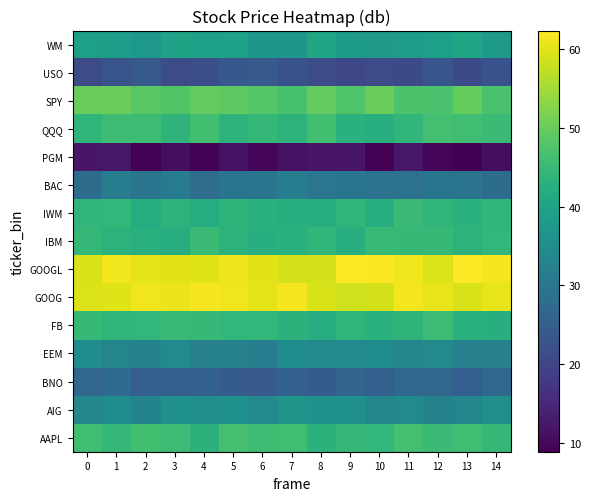

Reading right to left, transcribe all the data shown in this chart.

AAPL: 14=44.5	13=46.0	12=45.3	11=46.5	10=44.2	9=44.6	8=43.3	7=45.9	6=45.8	5=46.7	4=43.1	3=45.5	2=46.2	1=44.5	0=45.8
AIG: 14=35.4	13=33.3	12=32.9	11=34.5	10=33.5	9=35.8	8=36.3	7=36.6	6=34.1	5=35.7	4=35.2	3=36.0	2=32.9	1=34.9	0=33.6
BNO: 14=27.0	13=24.9	12=26.4	11=27.0	10=25.4	9=26.3	8=24.6	7=25.6	6=24.2	5=24.4	4=25.5	3=25.1	2=25.0	1=27.5	0=26.6
EEM: 14=32.2	13=32.3	12=34.0	11=33.5	10=34.8	9=34.5	8=34.4	7=34.8	6=31.7	5=32.5	4=32.3	3=34.4	2=32.9	1=33.2	0=34.9
FB: 14=42.3	13=43.0	12=45.5	11=43.7	10=42.9	9=43.8	8=42.2	7=43.3	6=44.3	5=44.3	4=44.6	3=45.1	2=44.3	1=44.0	0=44.8
GOOG: 14=60.5	13=59.1	12=60.3	11=61.3	10=58.8	9=58.5	8=59.1	7=61.7	6=60.1	5=61.1	4=61.6	3=60.7	2=61.1	1=59.6	0=59.6
GOOGL: 14=61.6	13=62.3	12=59.5	11=61.3	10=62.1	9=62.3	8=58.9	7=58.8	6=59.9	5=61.0	4=59.7	3=60.0	2=60.2	1=61.2	0=59.1
IBM: 14=44.2	13=43.4	12=44.6	11=44.7	10=45.1	9=42.4	8=44.0	7=42.9	6=42.5	5=43.5	4=45.3	3=42.1	2=42.8	1=43.5	0=44.6
IWM: 14=44.1	13=43.1	12=44.0	11=45.4	10=42.4	9=44.1	8=42.1	7=42.3	6=43.0	5=43.7	4=41.9	3=43.4	2=42.1	1=44.3	0=44.0
BAC: 14=27.8	13=29.4	12=29.8	11=29.0	10=28.7	9=29.6	8=30.0	7=31.4	6=29.6	5=29.6	4=28.0	3=30.8	2=29.6	1=31.5	0=27.8
PGM: 14=11.0	13=8.9	12=9.7	11=12.4	10=9.2	9=11.8	8=11.6	7=11.4	6=9.9	5=11.4	4=9.2	3=10.9	2=9.3	1=12.3	0=12.0
QQQ: 14=45.3	13=45.9	12=46.3	11=44.1	10=42.5	9=43.0	8=46.1	7=43.3	6=44.4	5=43.5	4=46.1	3=43.6	2=45.6	1=45.6	0=43.8
SPY: 14=47.1	13=49.8	12=47.0	11=47.4	10=50.2	9=47.5	8=49.5	7=46.8	6=48.0	5=49.1	4=49.6	3=47.7	2=48.5	1=50.0	0=50.0
USO: 14=22.4	13=20.9	12=23.1	11=20.9	10=21.3	9=20.5	8=21.0	7=22.4	6=24.3	5=23.5	4=21.7	3=21.2	2=23.9	1=22.8	0=21.1
WM: 14=37.6	13=40.3	12=39.2	11=38.5	10=37.7	9=38.1	8=40.2	7=37.0	6=37.0	5=39.5	4=39.4	3=39.7	2=37.3	1=38.8	0=39.3